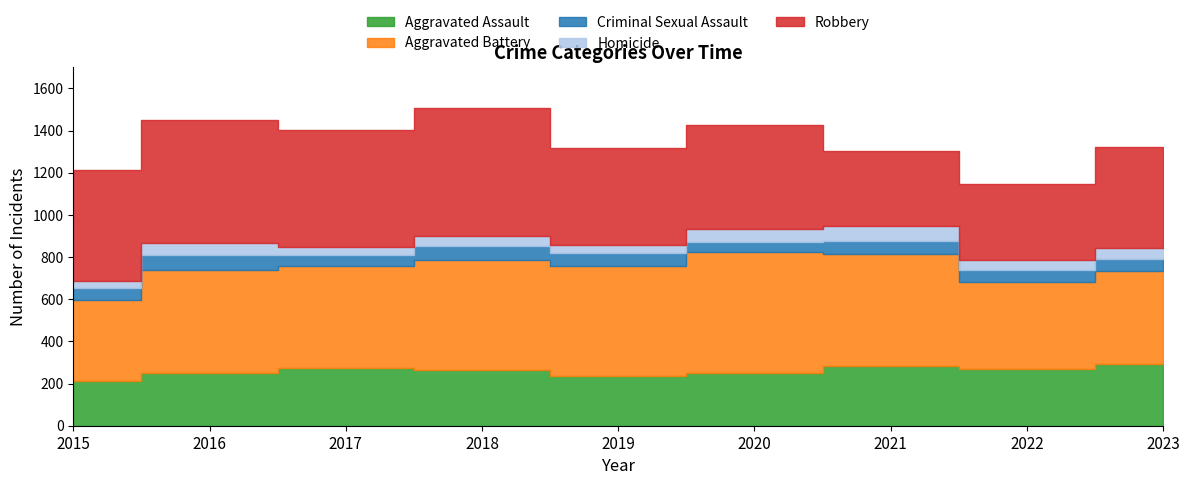

Is it true that Criminal Sexual Assault equals 29 at 2022?

False